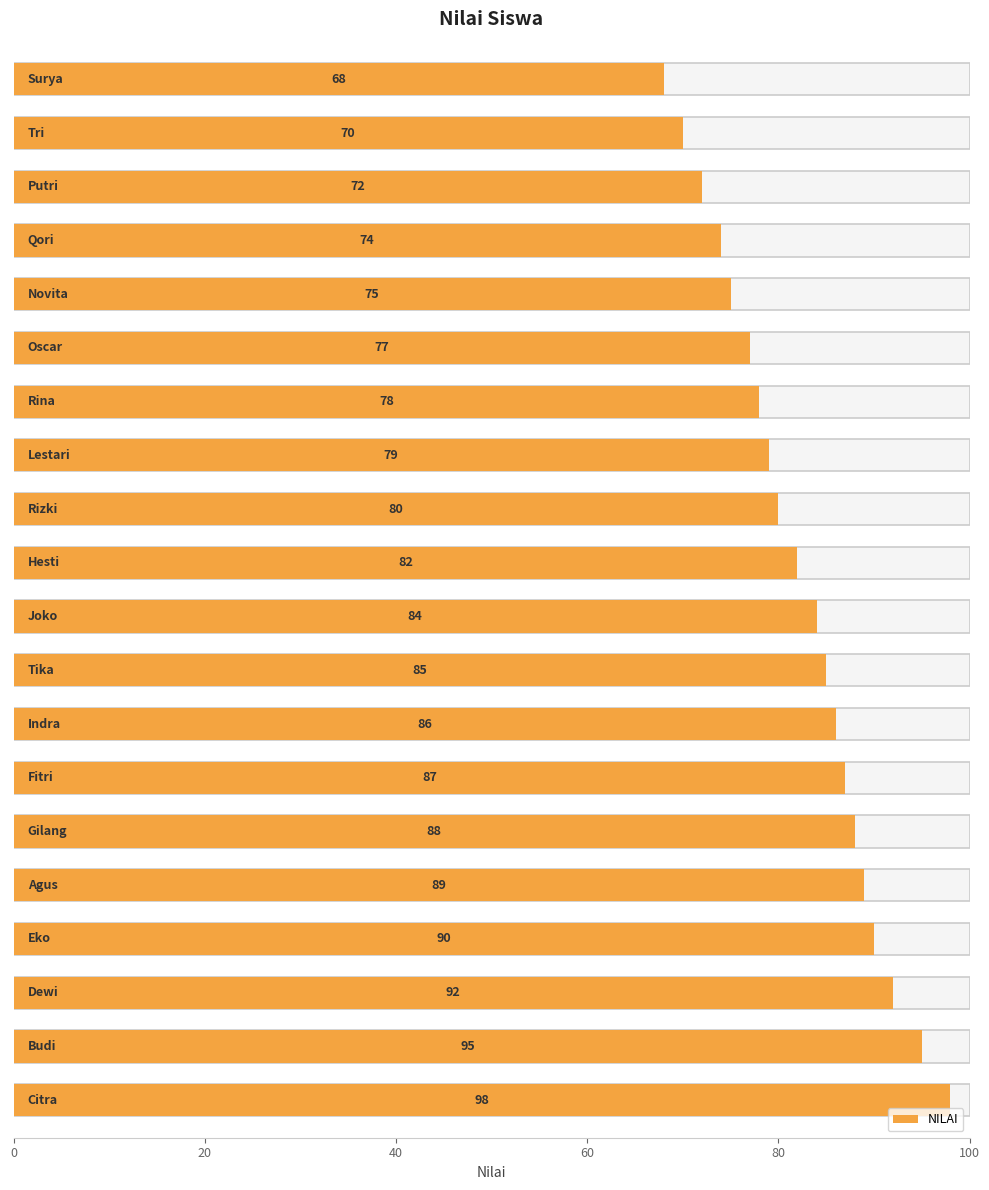

What is the difference between the maximum and minimum values?

30